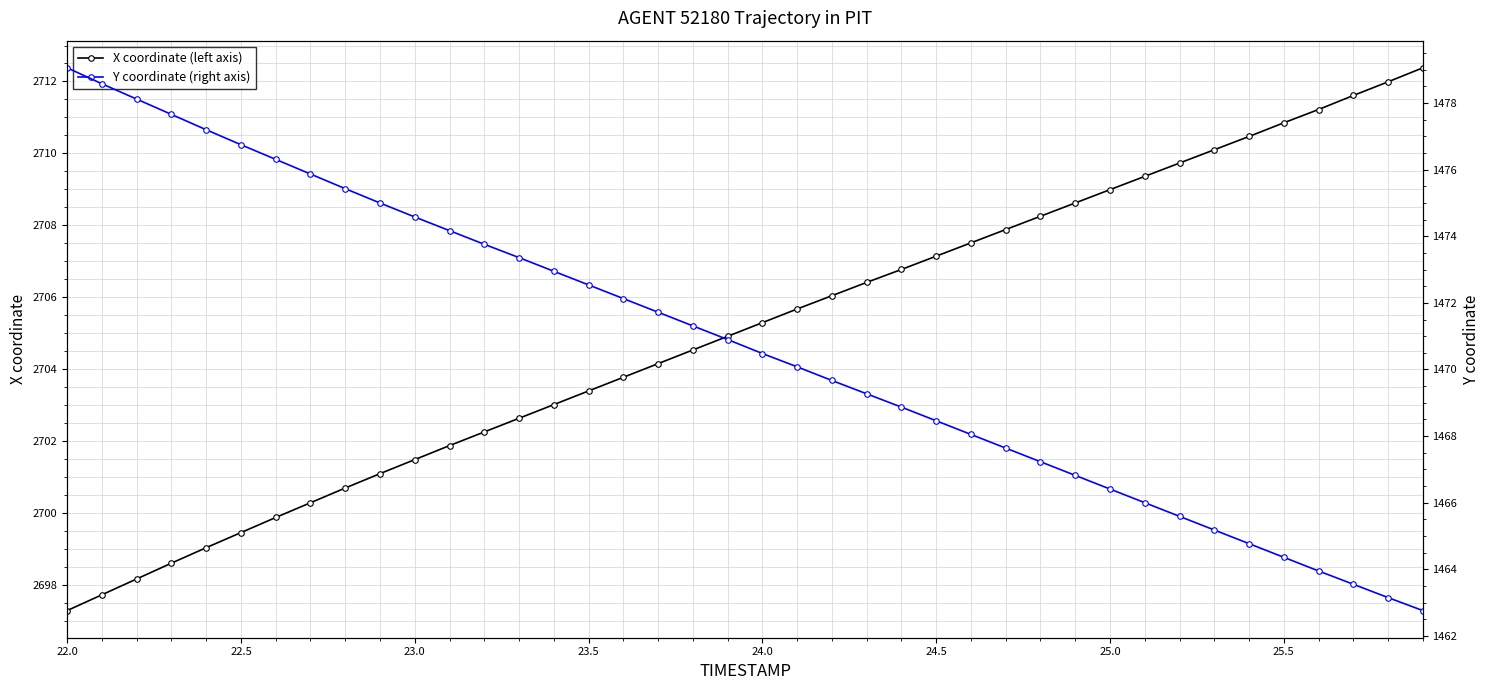

What is the lowest value of the X coordinate (left axis) series?

2697.3